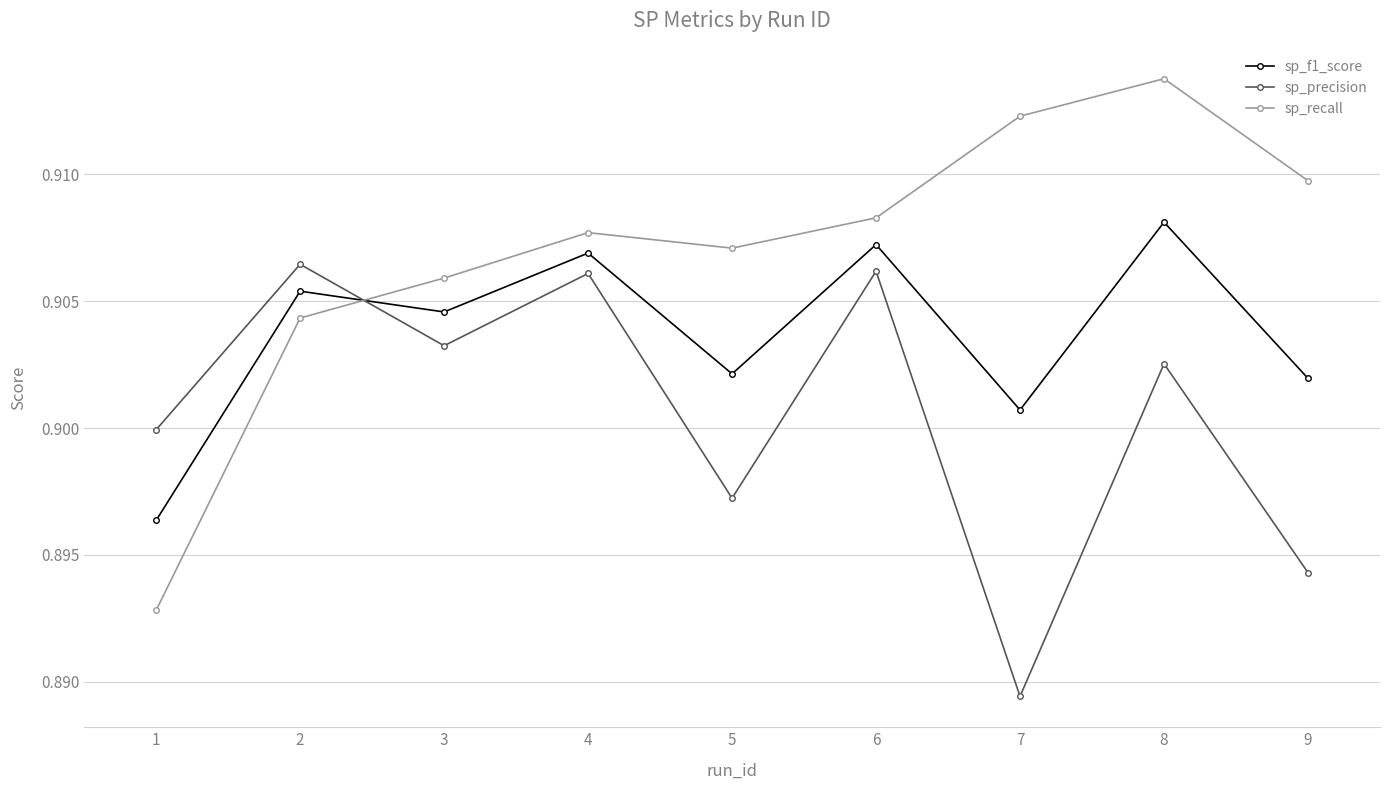

How many interior local valleys does the sp_f1_score series have?

3